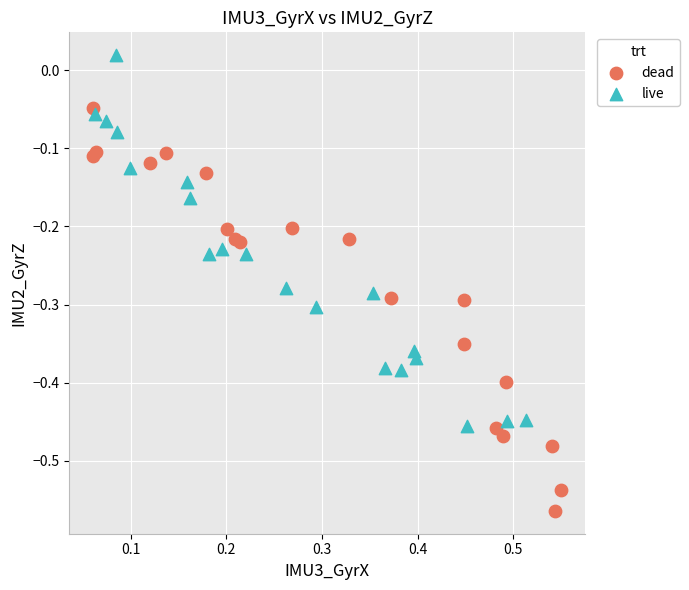

Which series reaches the maximum Y coordinate?

live